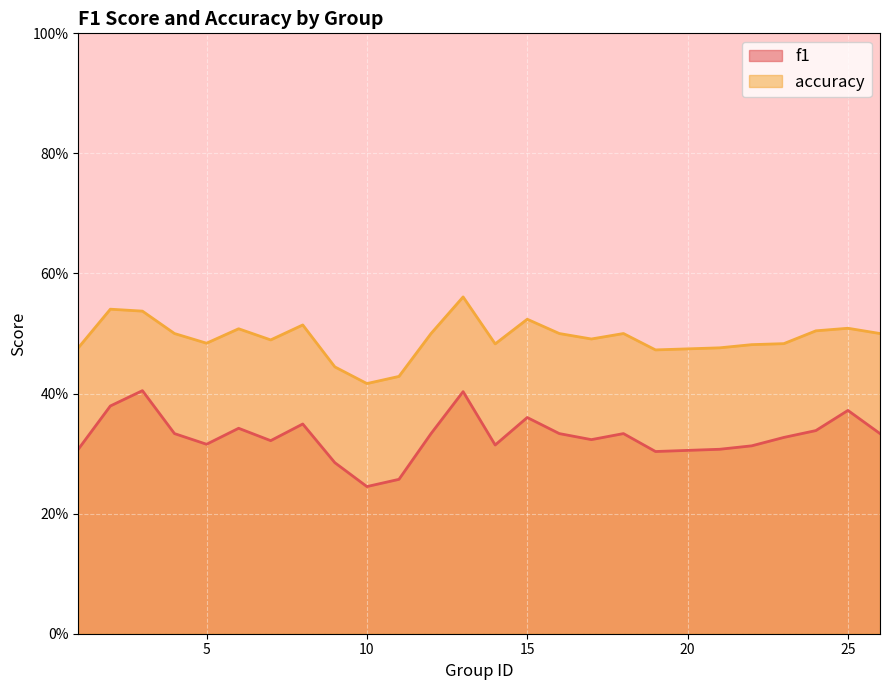

True or false: accuracy has more than 1 interior local peaks.

True